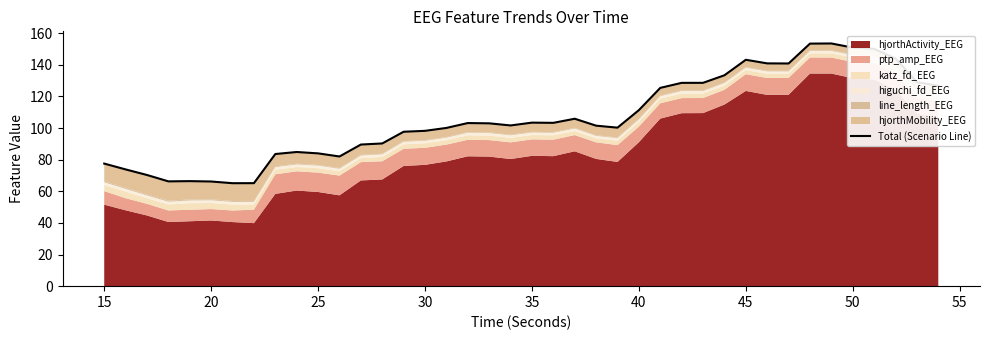

How many lines are shown in the chart?

1